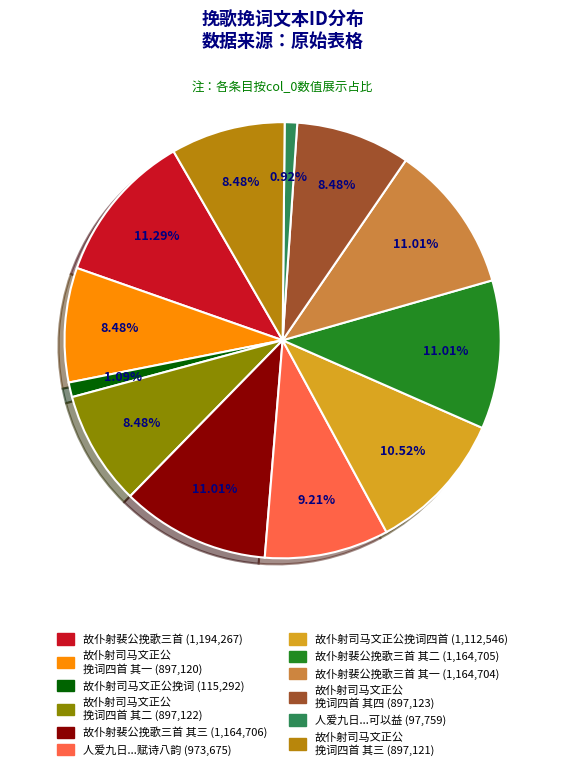

Is there any slice that represents more than half of the pie?

No